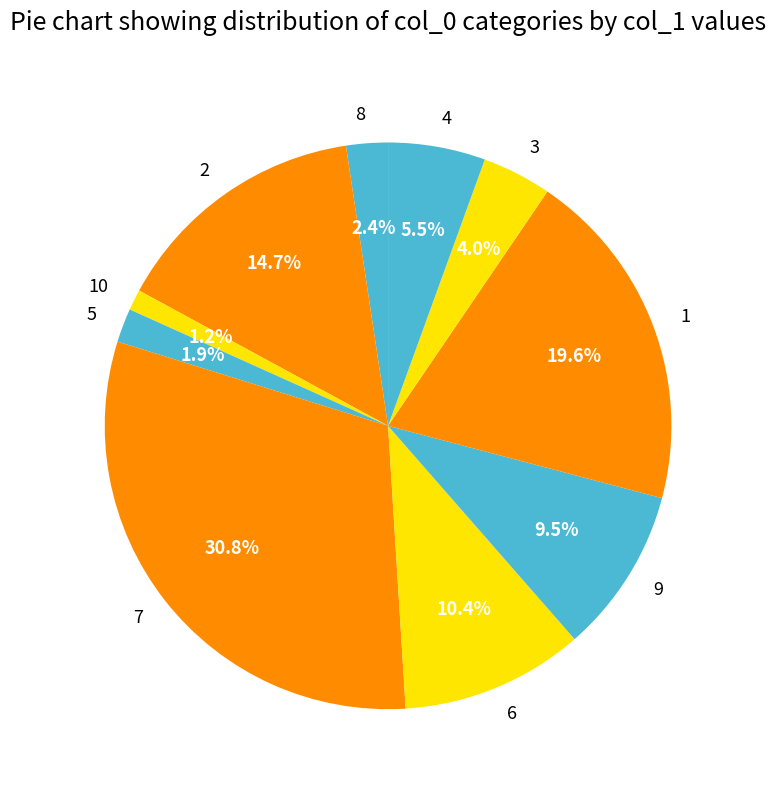

Between 4 and 6, which is larger?

6